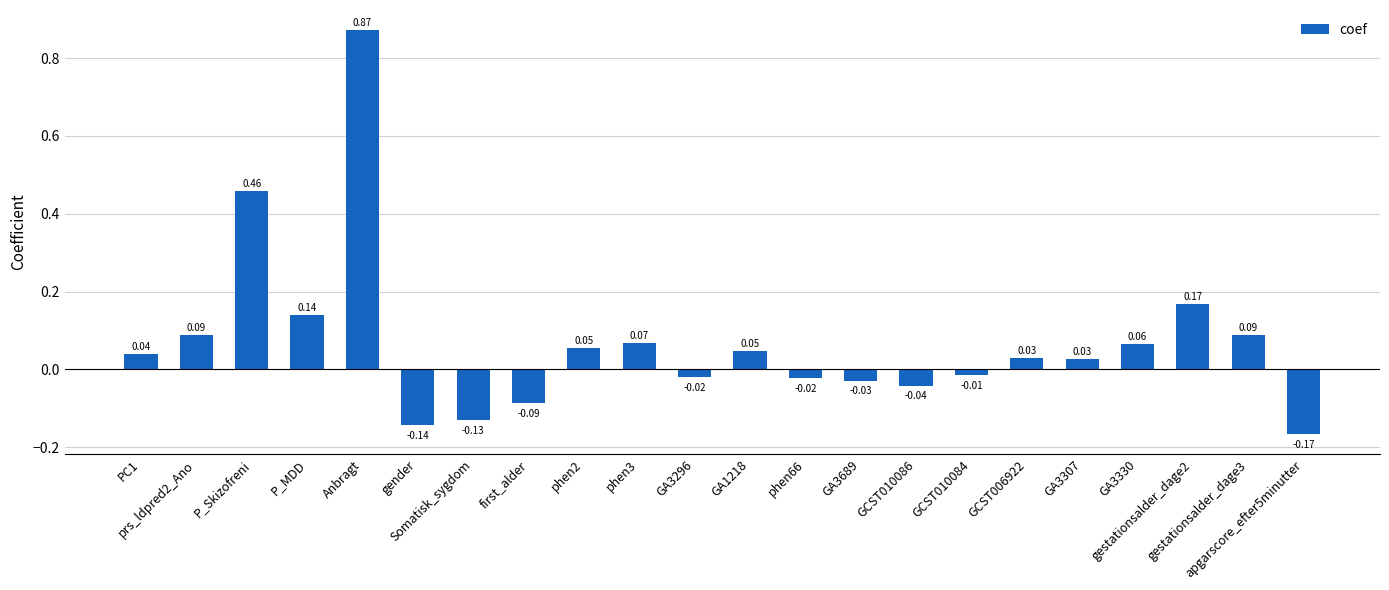

Are the bars horizontal?

No